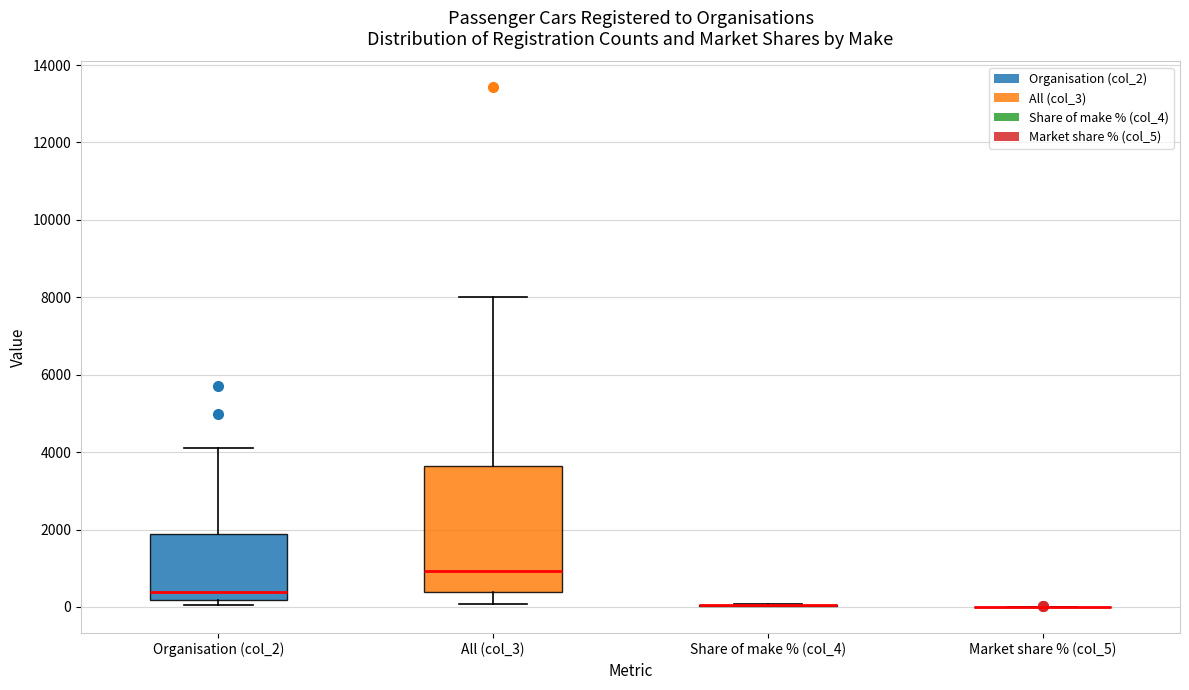

Reading left to right, read every box against the y-axis: the position of its median line, the range the box covers, and the ends of its whiskers. The values are not printed on the chart, so give them approximately, as read against the axis.

Organisation (col_2): median 400, box 200 to 1800, whiskers 0 to 4200
All (col_3): median 1000, box 400 to 3600, whiskers 0 to 8000
Share of make % (col_4): box collapsed to a line at 0, whiskers 0 to 0
Market share % (col_5): box collapsed to a line at 0, whiskers 0 to 0